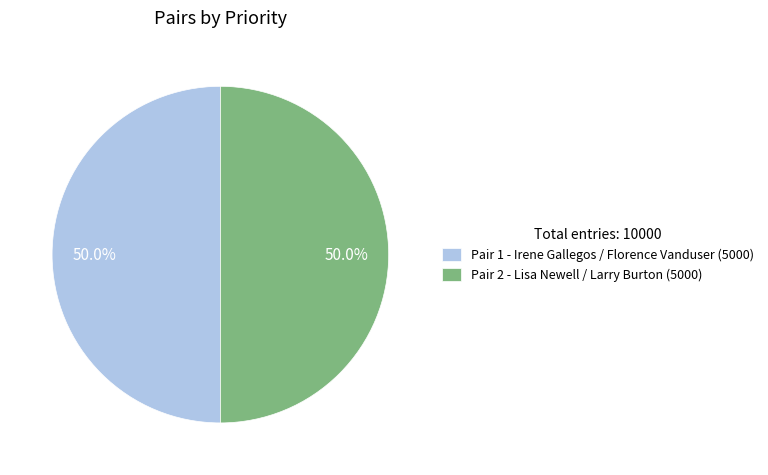

Approximately how many times larger is the value at Pair 1 - Irene Gallegos / Florence Vanduser (5000) compared to Pair 2 - Lisa Newell / Larry Burton (5000)?

1.0